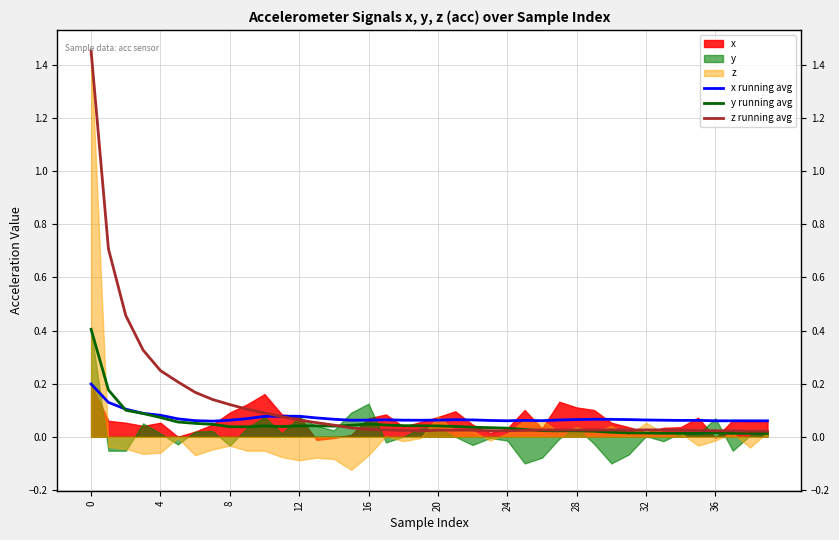

What is the maximum value shown in the chart?

1.5